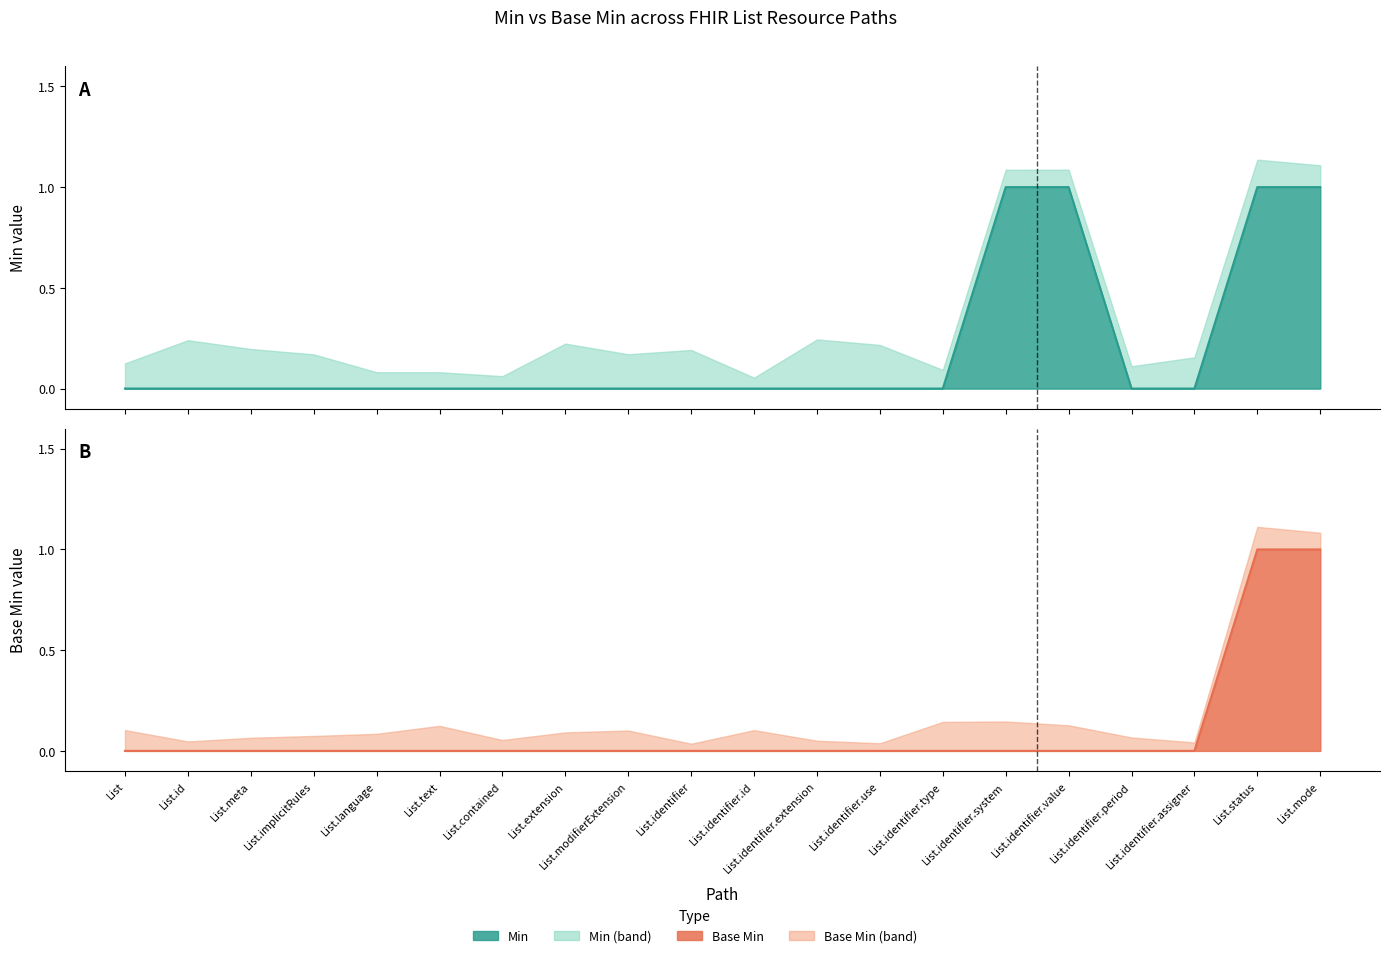

Which series has the largest total across all categories?

Min